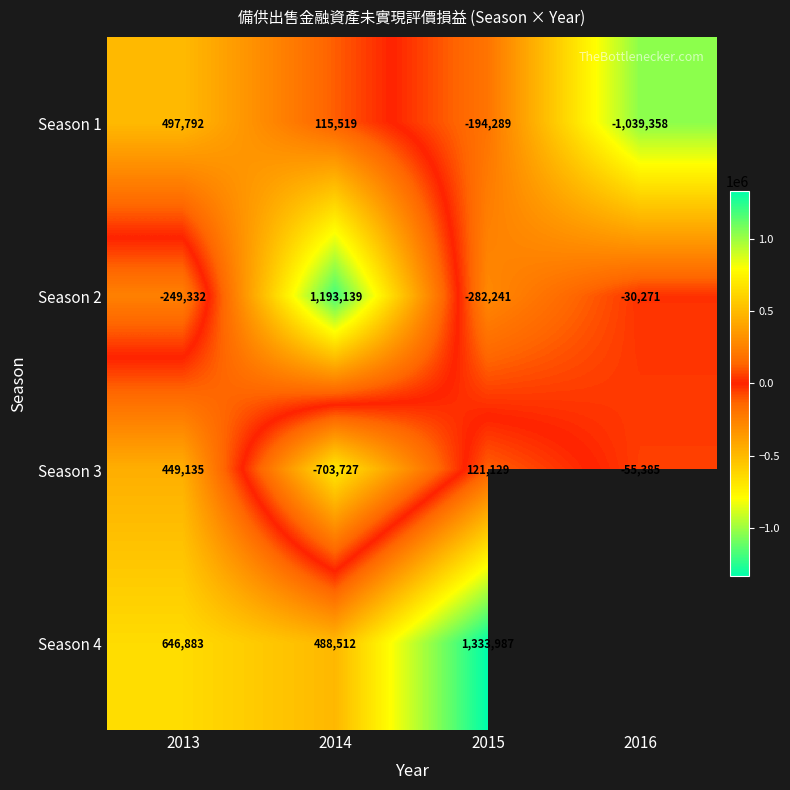

What is the average value of the Season 1 series?

-155084